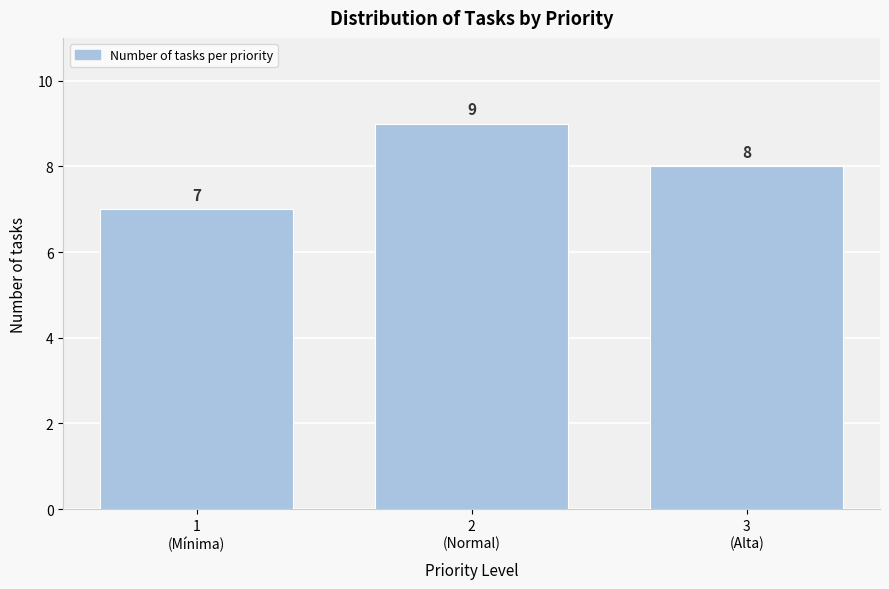

Reading left to right, what are all the values shown in this chart?

7	9	8